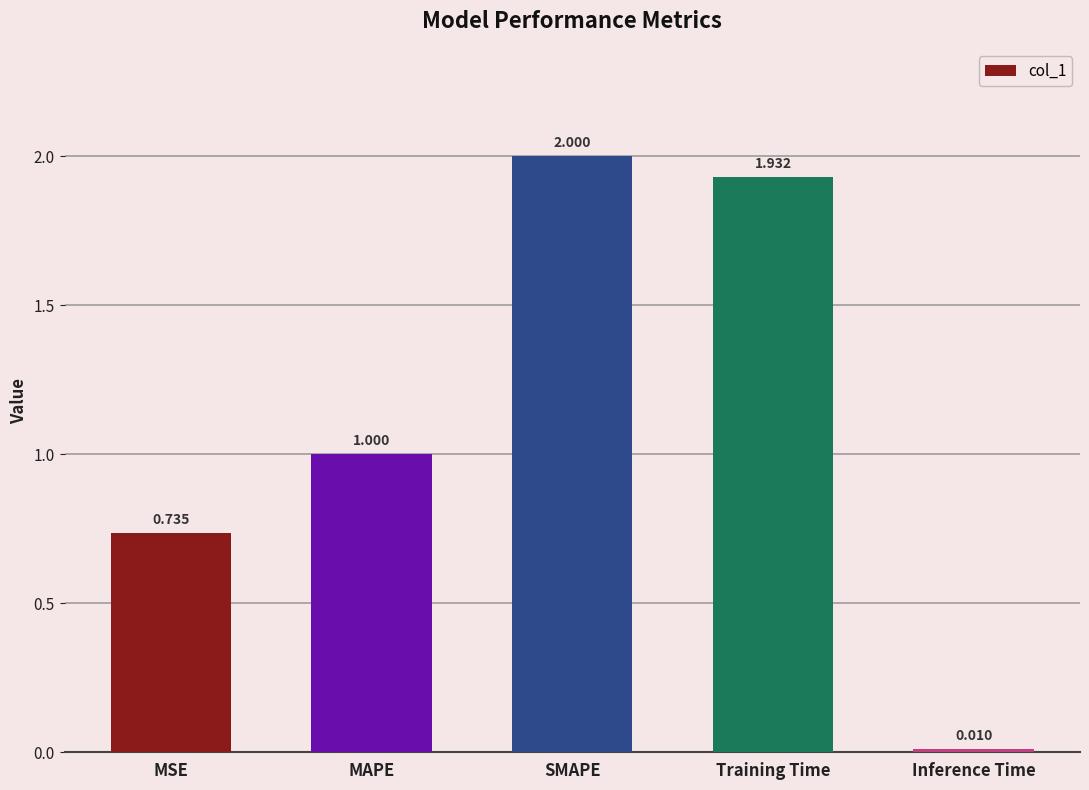

Rank the categories by value from lowest to highest.

Inference Time, MSE, MAPE, Training Time, SMAPE